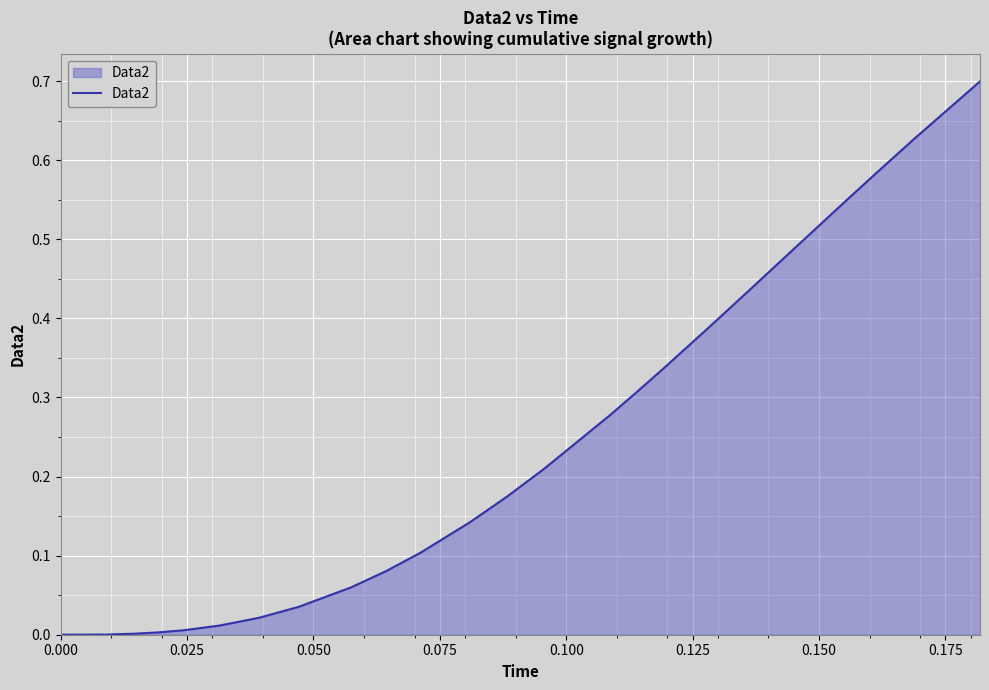

What is the maximum value shown in the chart?

0.7